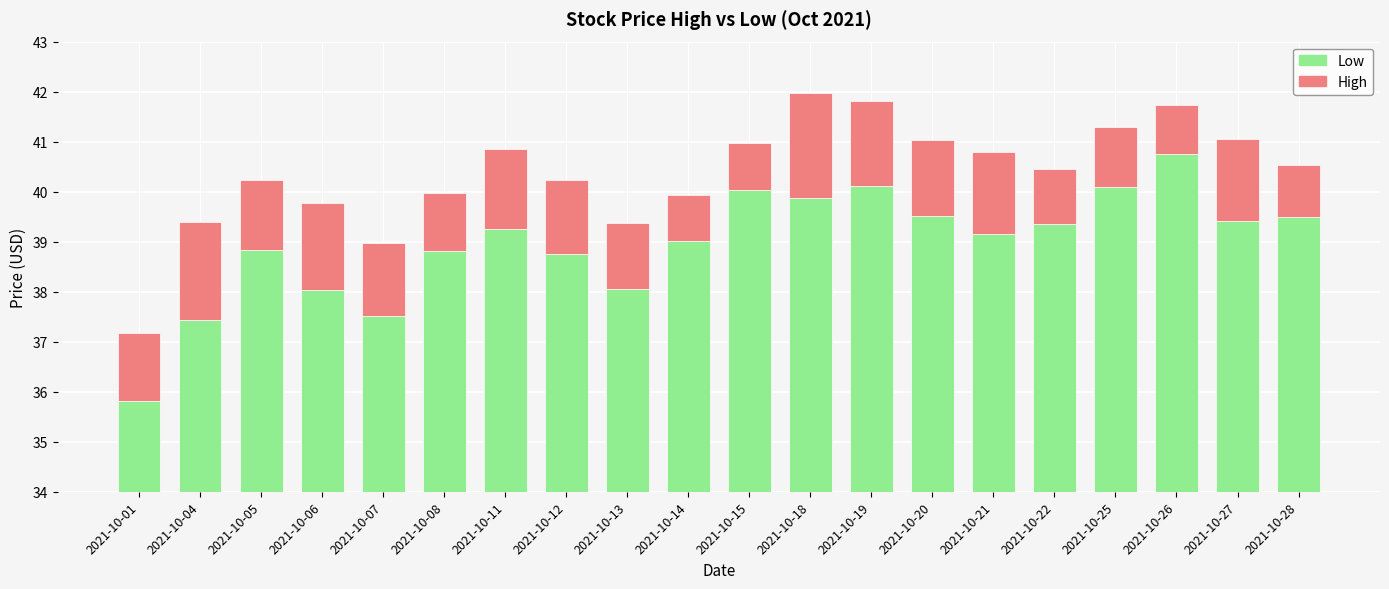

What is the difference between the highest and lowest values at 2021-10-08?

37.7